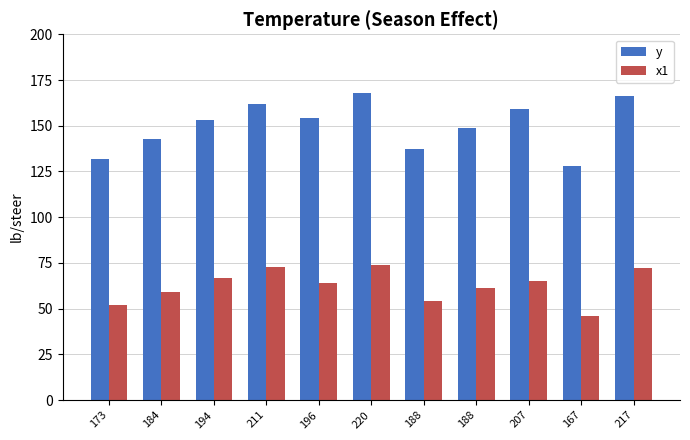

Does the chart contain any negative values?

No